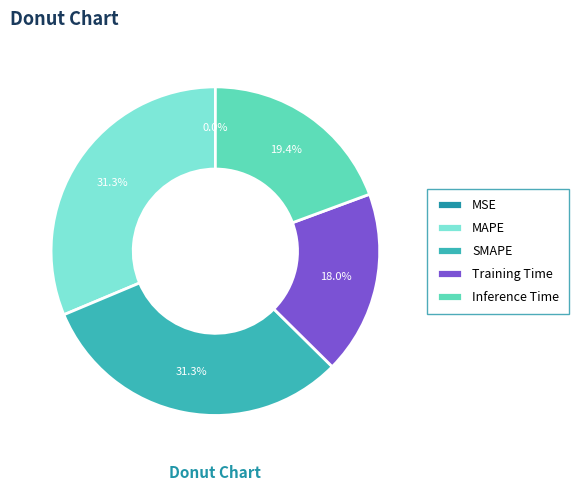

Is there any slice that represents more than half of the pie?

No